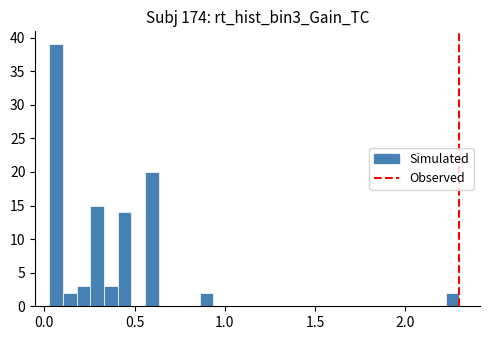

Around what value on the x-axis is the tallest bar? Give the approximate position of its centre, as read against the axis.

0.05